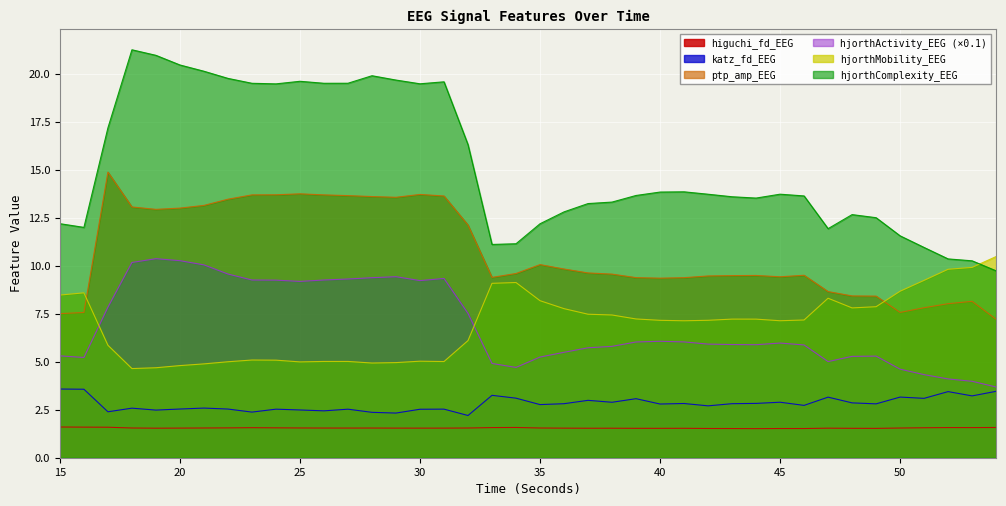

Which series has the largest total across all categories?

hjorthComplexity_EEG